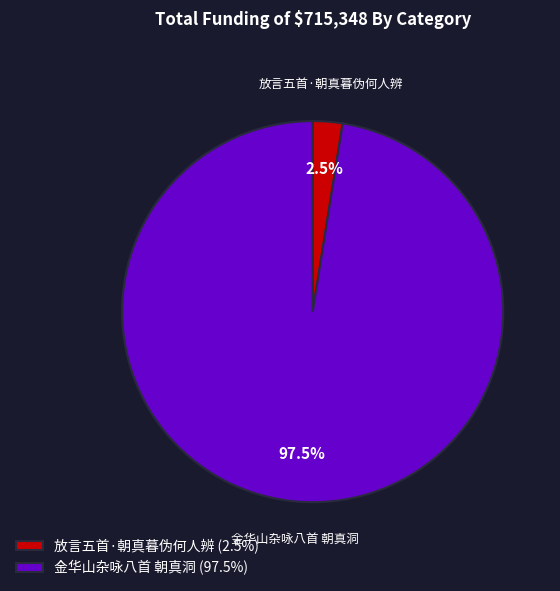

To the nearest percent, what is the average slice percentage?

50%